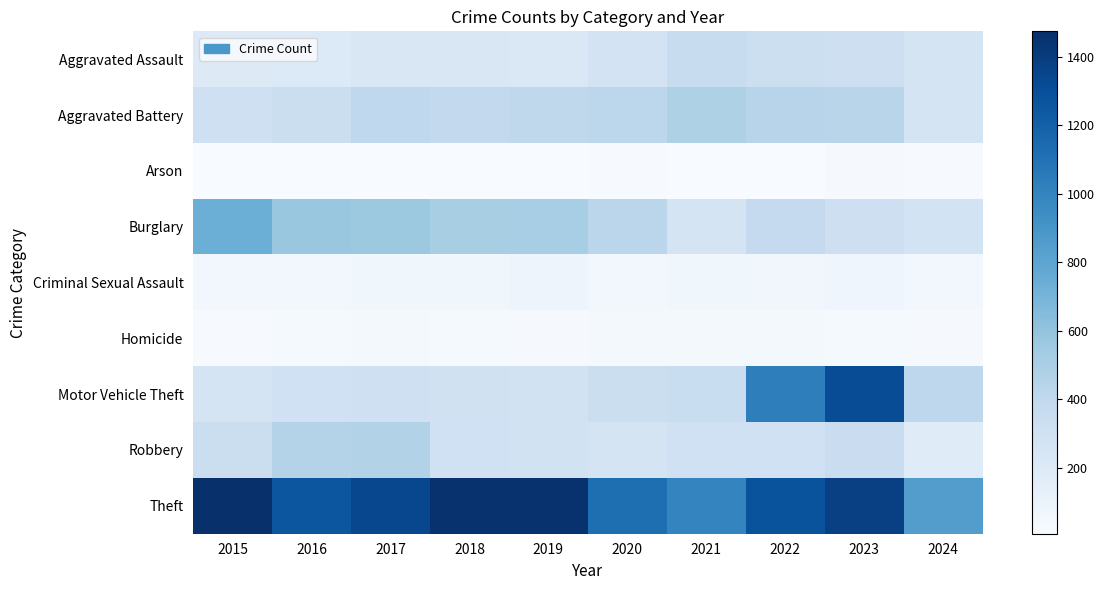

How many categories are shown in the chart?

10